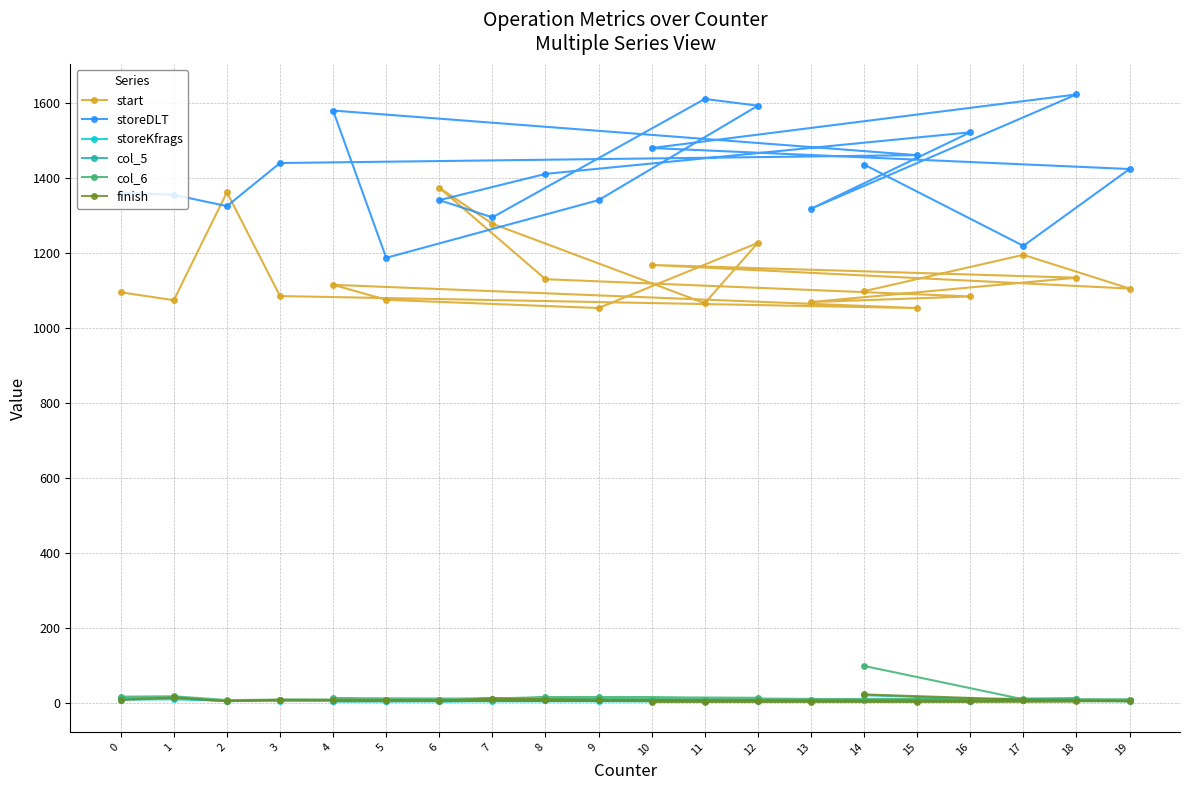

Count the storeKfrags values in the range 5 to 7.

18